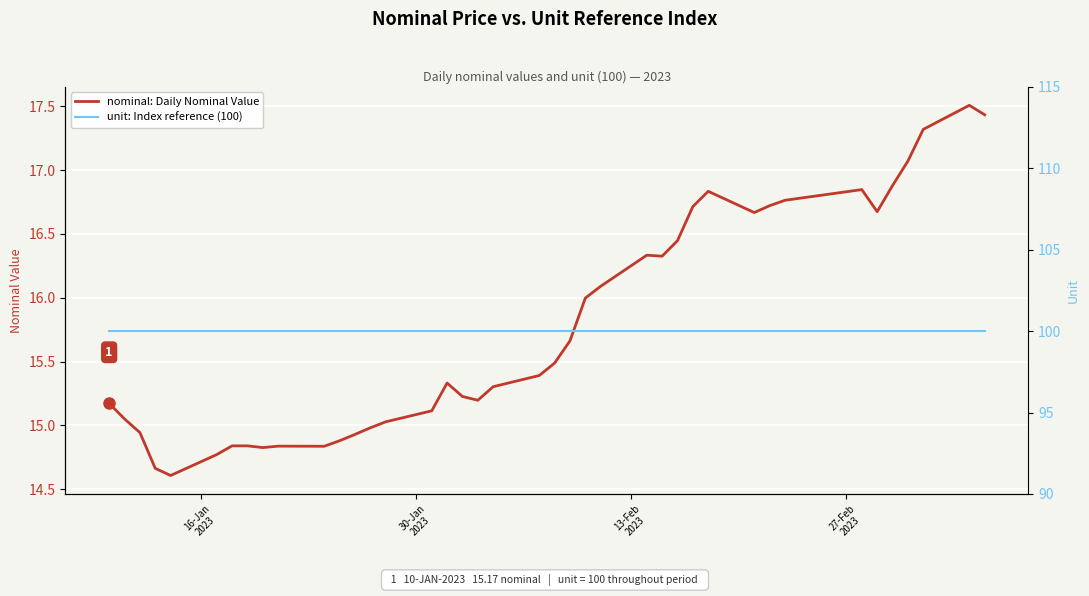

What is the highest value of the nominal: Daily Nominal Value series?

17.5